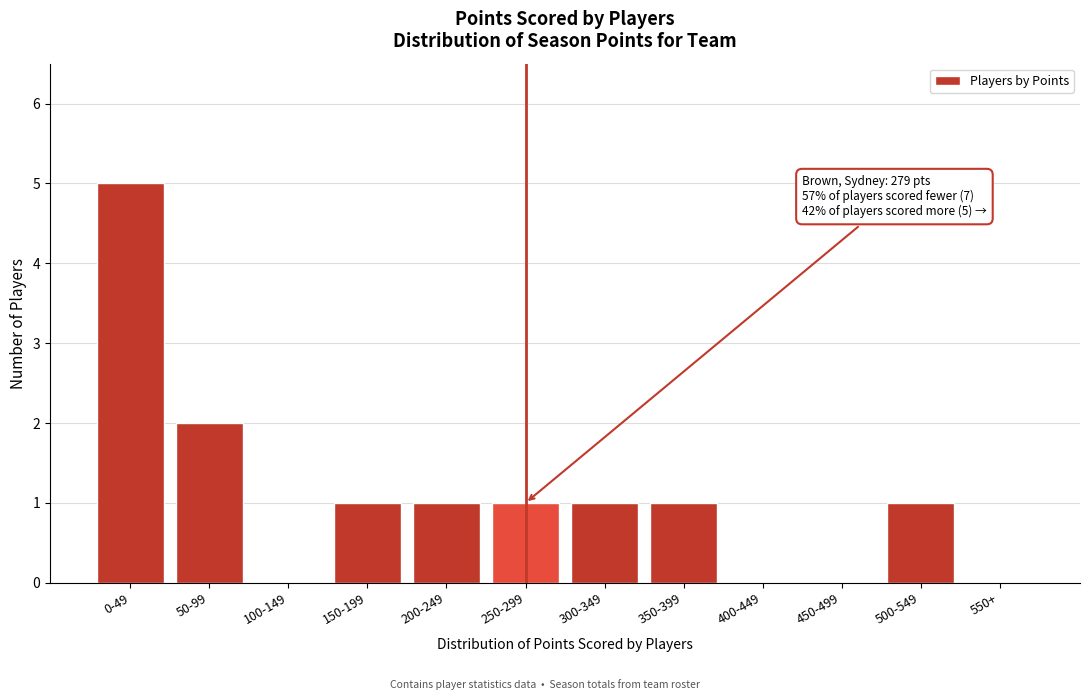

Reading left to right, transcribe all the data shown in this chart.

0-49=5	50-99=2	100-149=0	150-199=1	200-249=1	250-299=1	300-349=1	350-399=1	400-449=0	450-499=0	500-549=1	550+=0